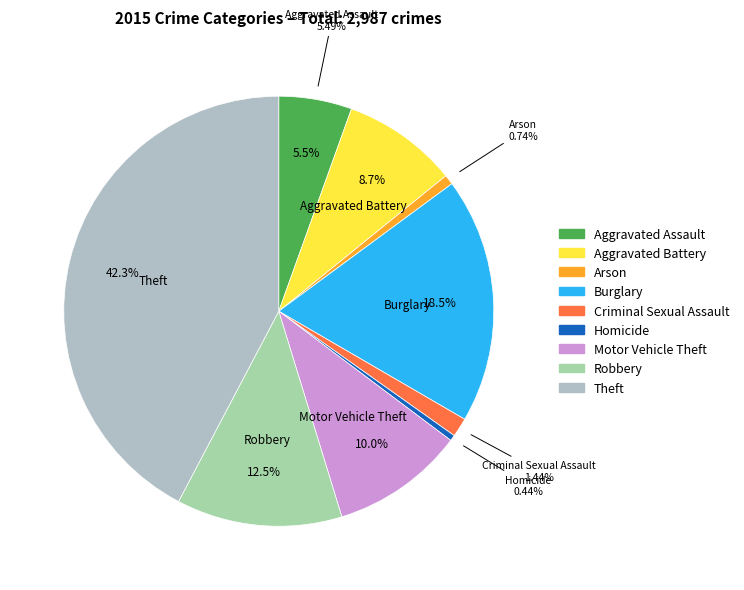

How many segments does this pie chart have?

9